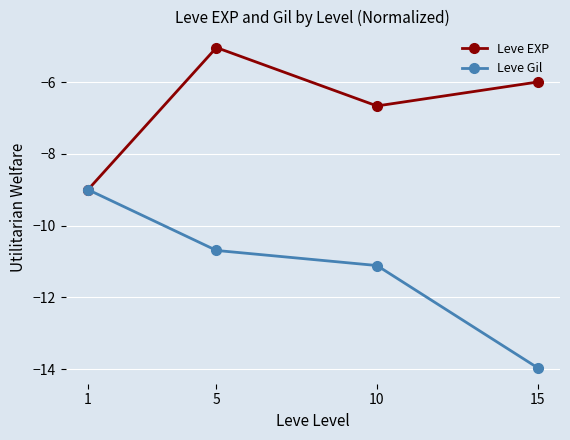

What is the maximum value shown in the chart?

-5.0